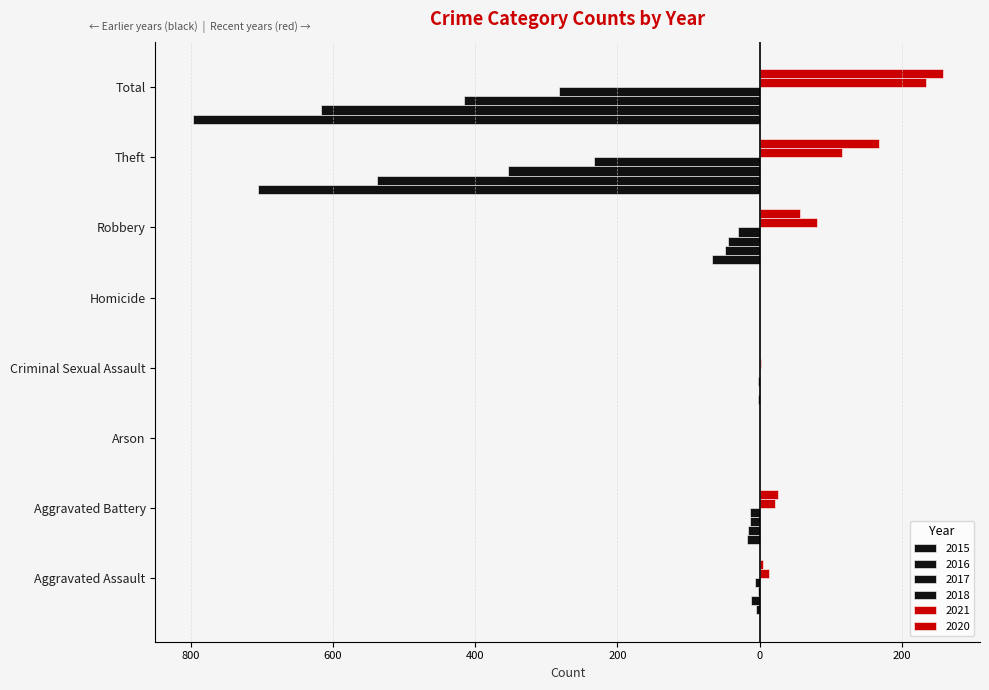

What is the spread (max minus min) of values at Arson?

1